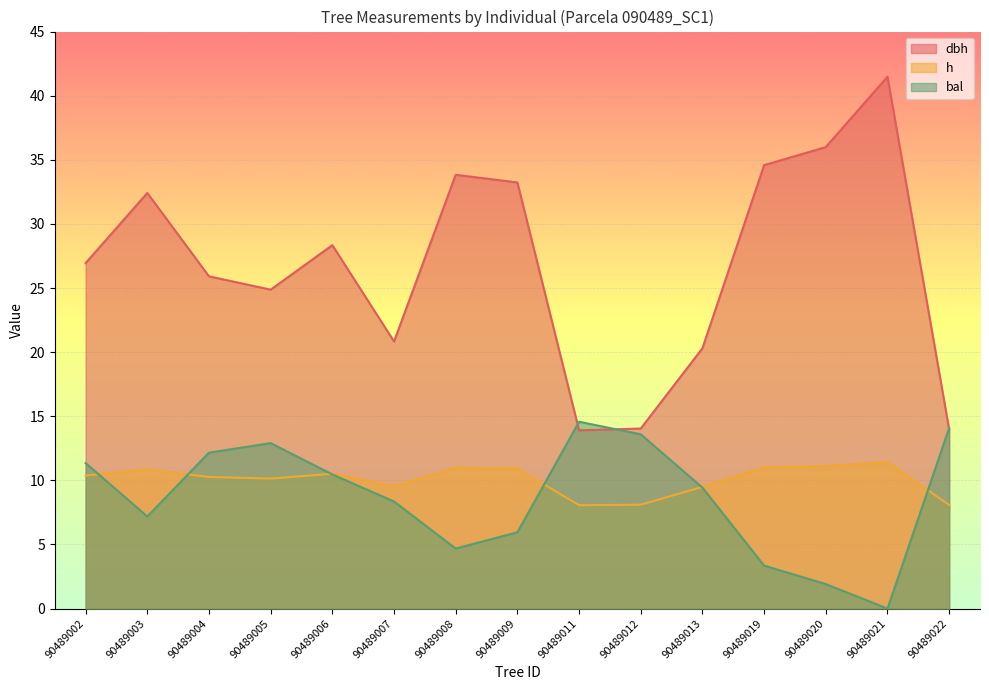

What is the sum of the h values at 90489005 and 90489002?

20.5